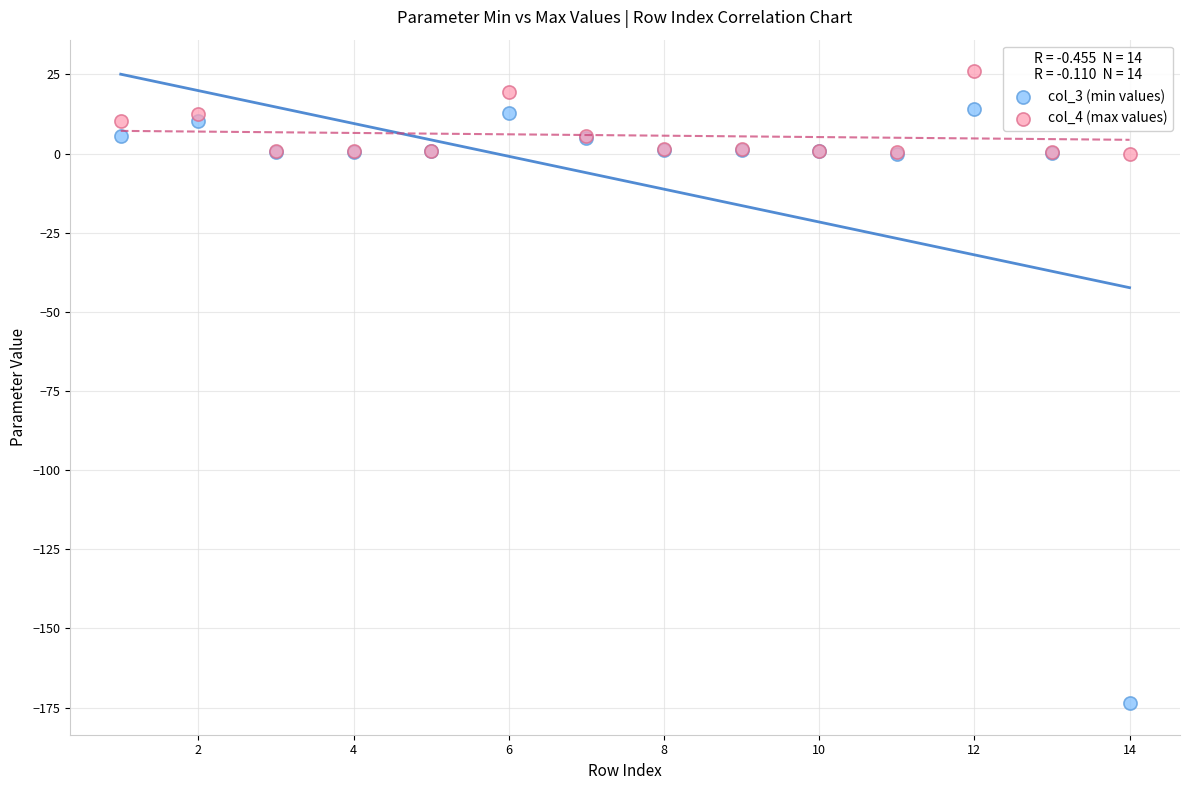

Which series has the widest spread of Y values?

col_3 (min values)